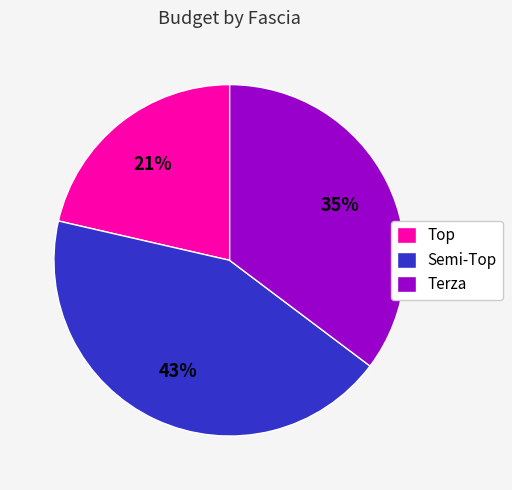

Is it true that Terza is 14% of the pie?

False